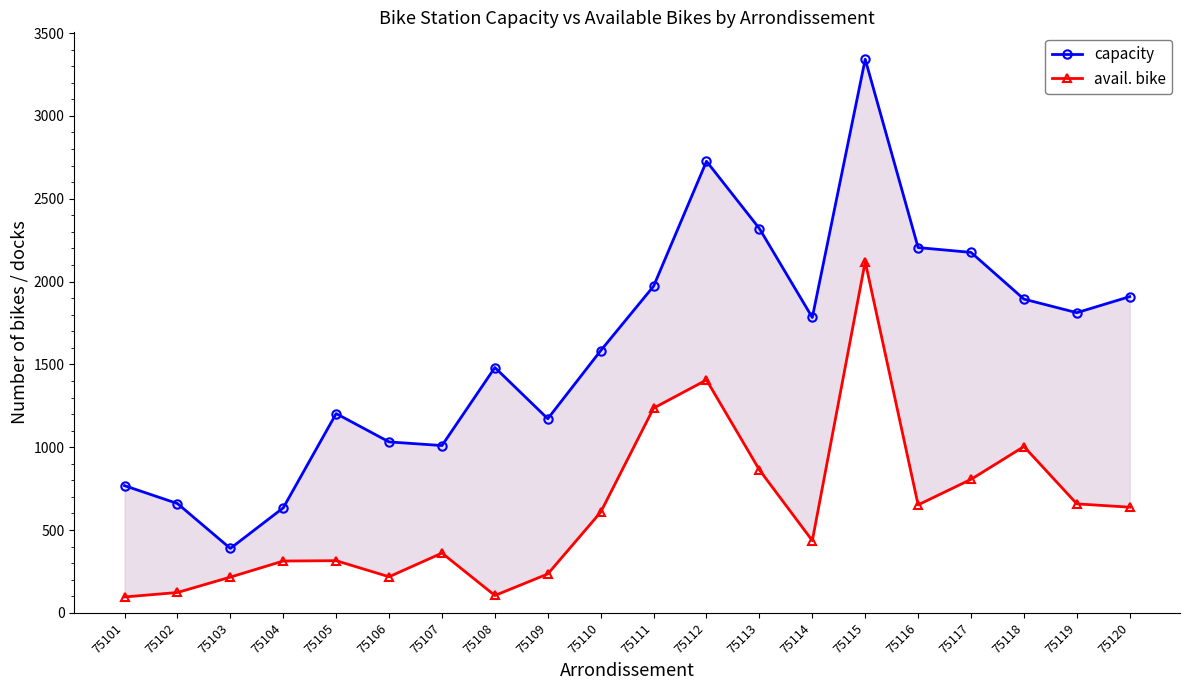

Which series changed the most between 75102 and 75106?

capacity